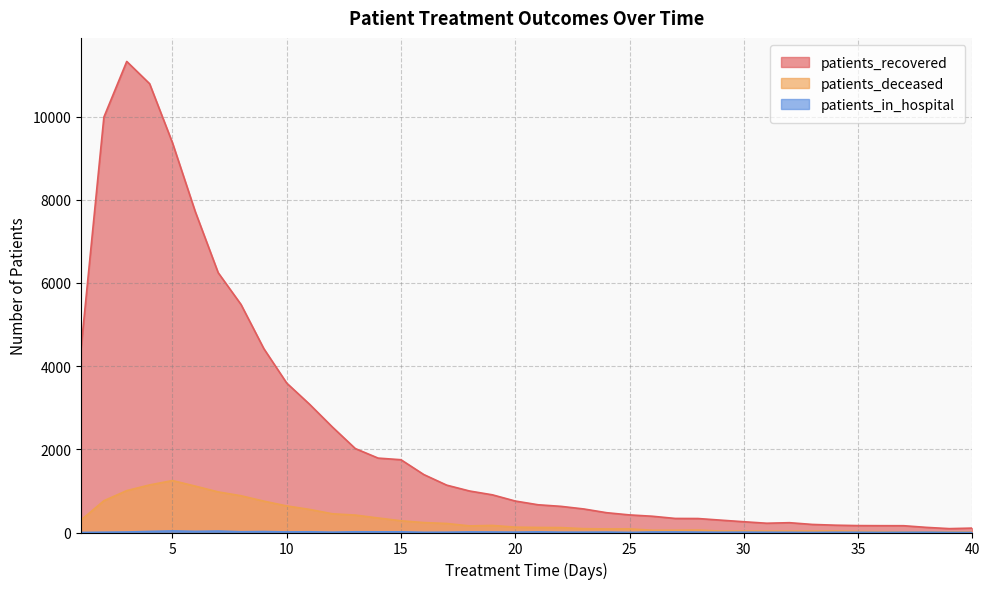

What is the value of the patients_in_hospital point at the 34th from the left?

6